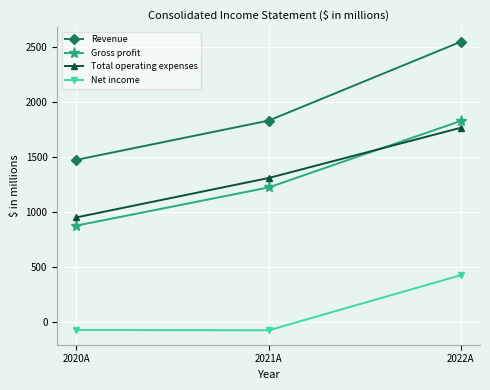

How many series are shown in this chart?

4